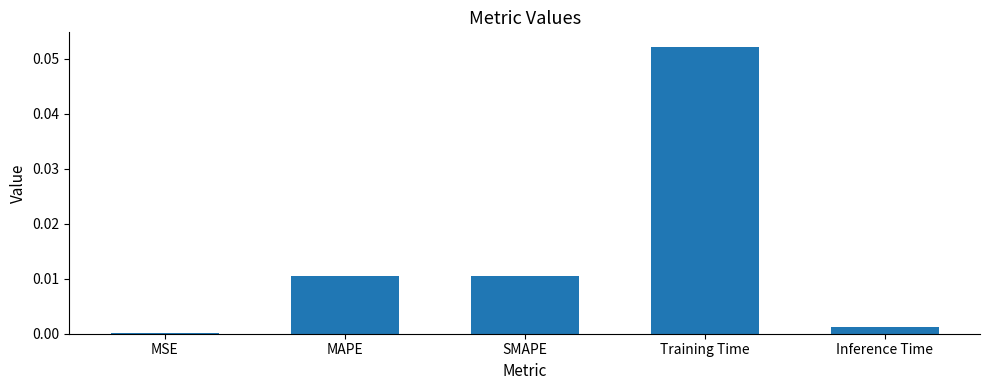

True or false: the data shows 0.0 at MSE.

True